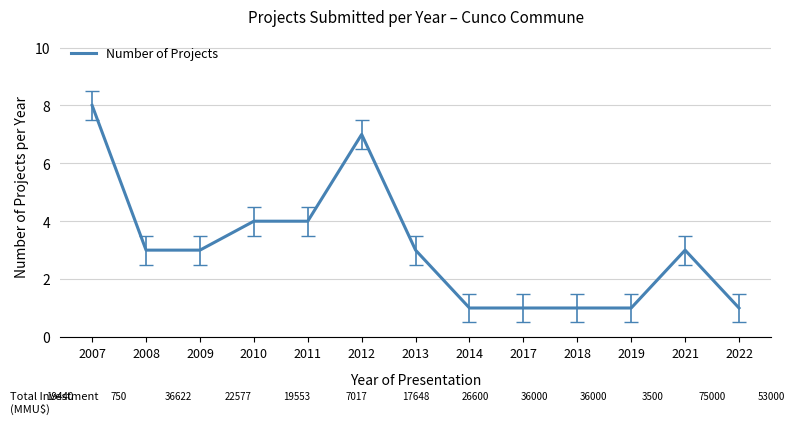

Reading right to left, extract all data points from this chart.

1	3	1	1	1	1	3	7	4	4	3	3	8